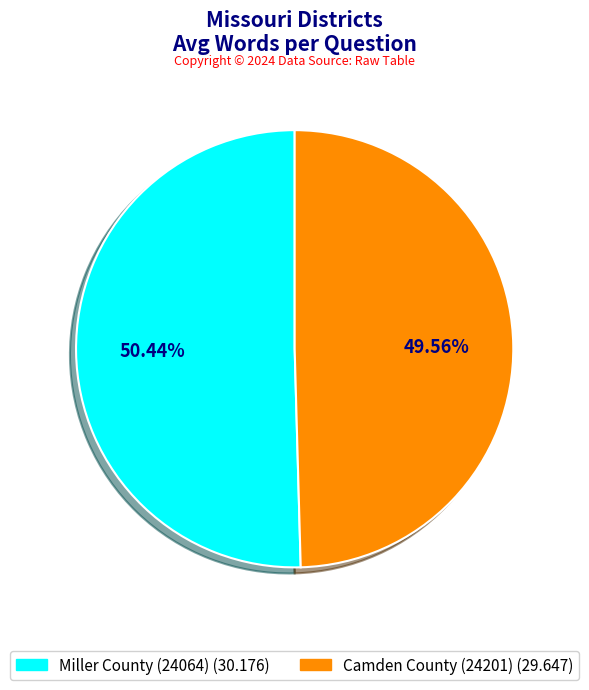

Count the number of slices in the pie.

2